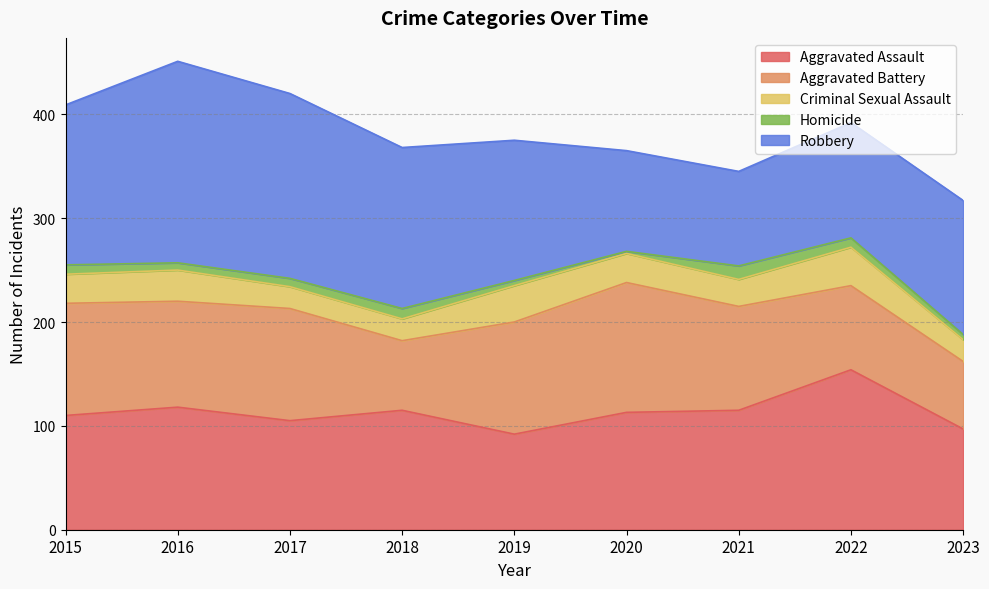

True or false: Robbery and Homicide cross at least once.

False